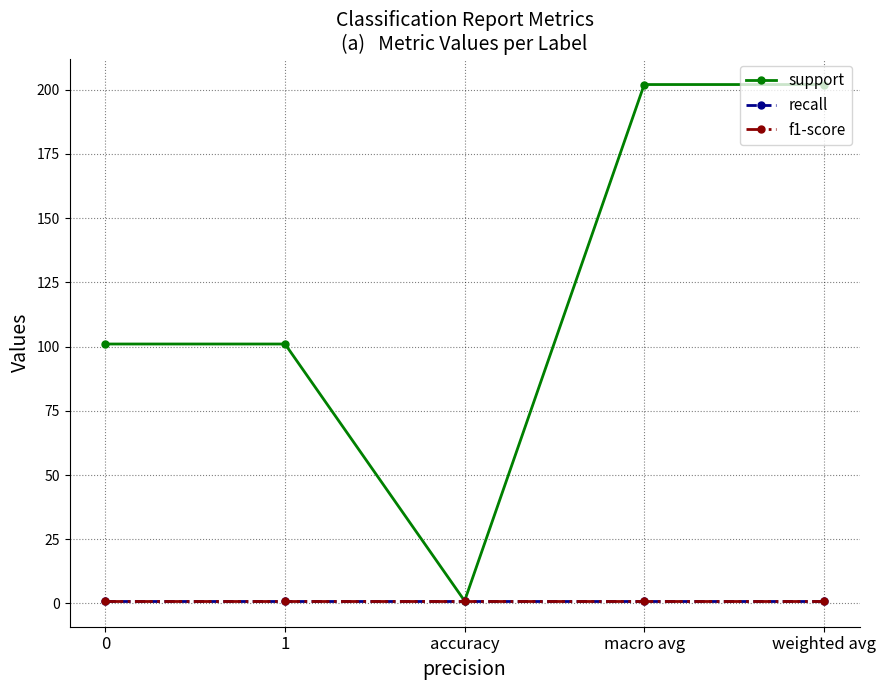

Which has a higher value, weighted avg or 0?

weighted avg